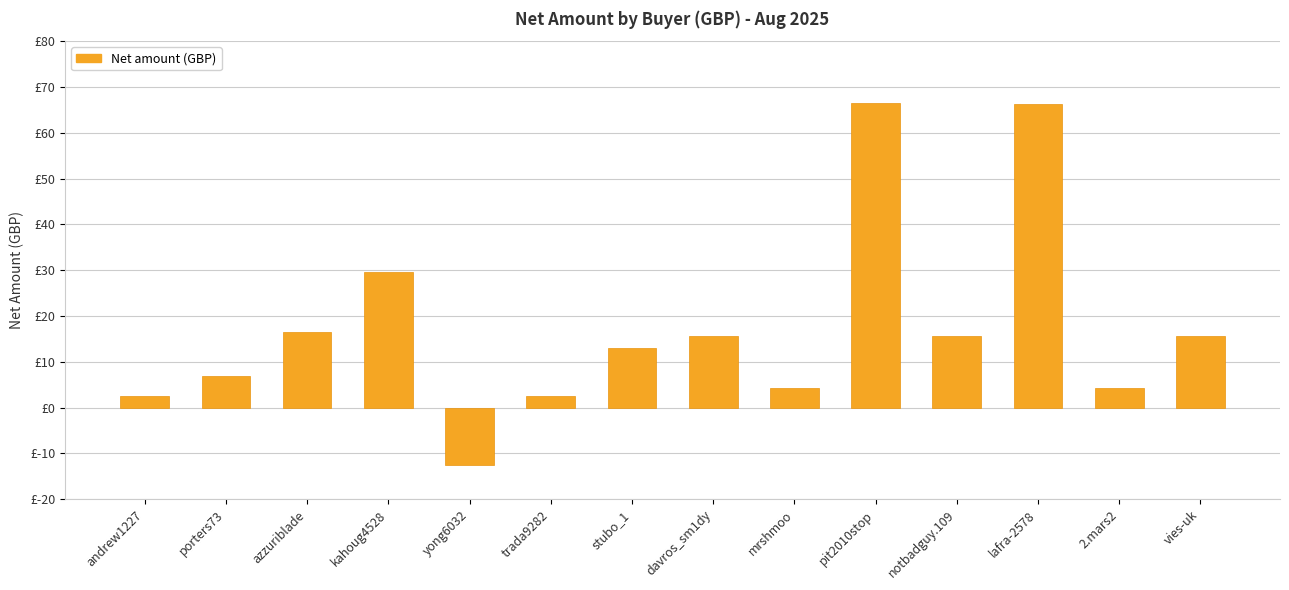

Does the chart contain any negative values?

Yes